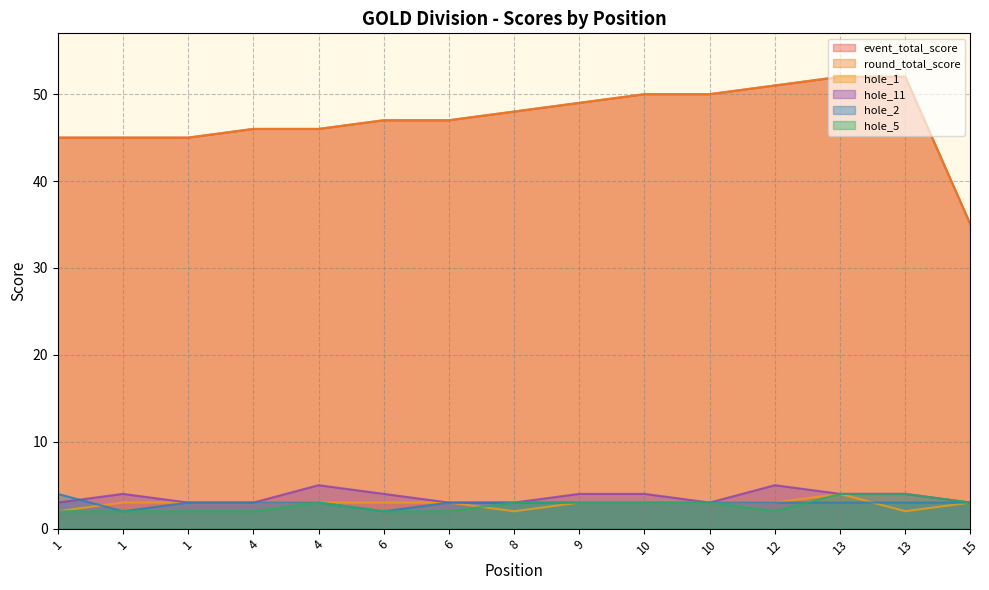

Rank the categories by hole_5 value from highest to lowest.

13, 13, 4, 8, 9, 10, 10, 15, 1, 1, 1, 4, 6, 6, 12